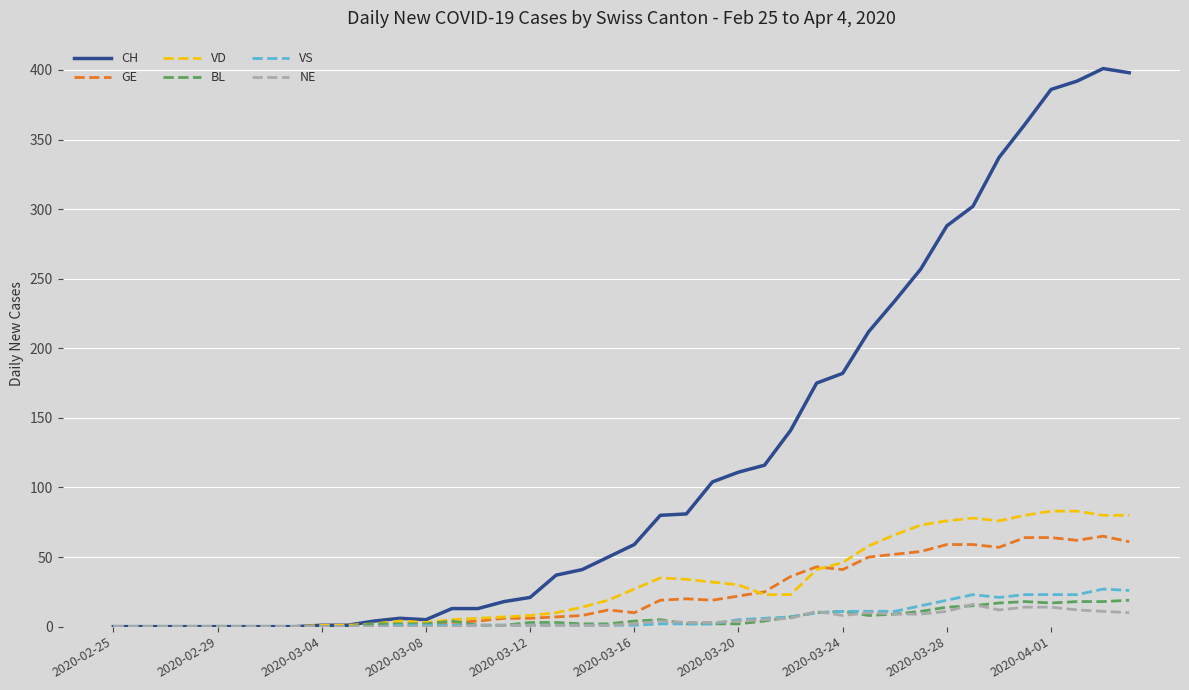

What is the sum of all NE values?

180